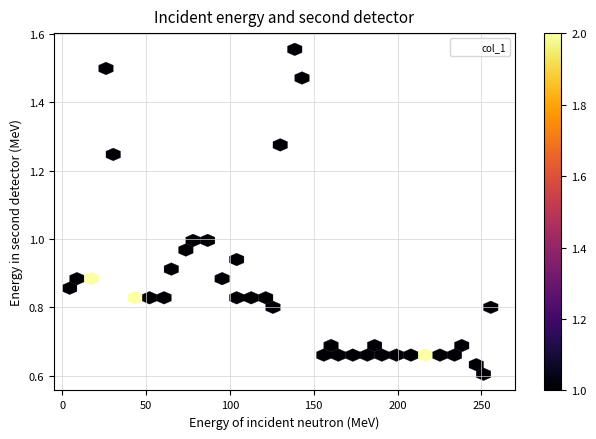

What is the range of X values (max minus min)?

260.0